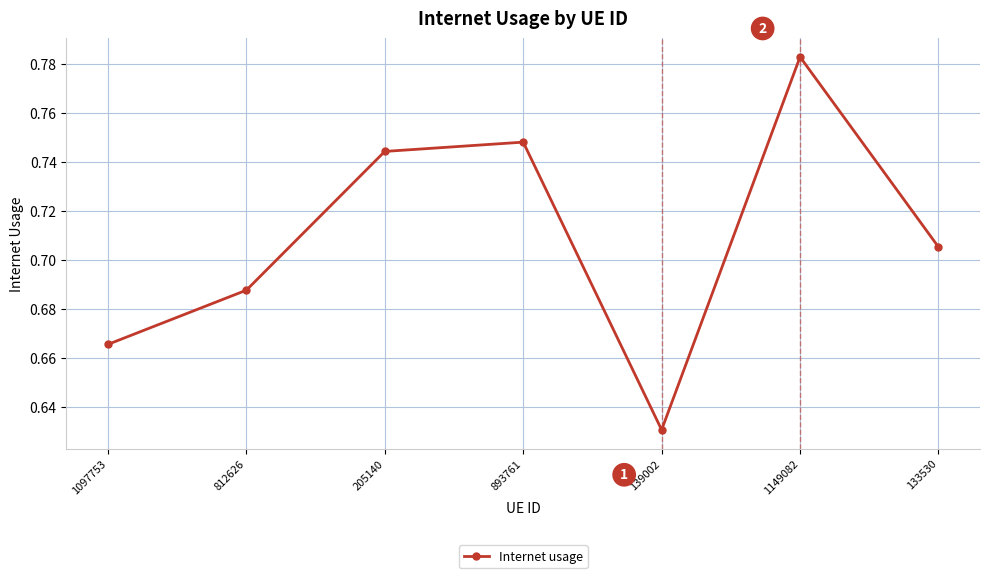

What is the change in value from 893761 to 139002?

-0.1